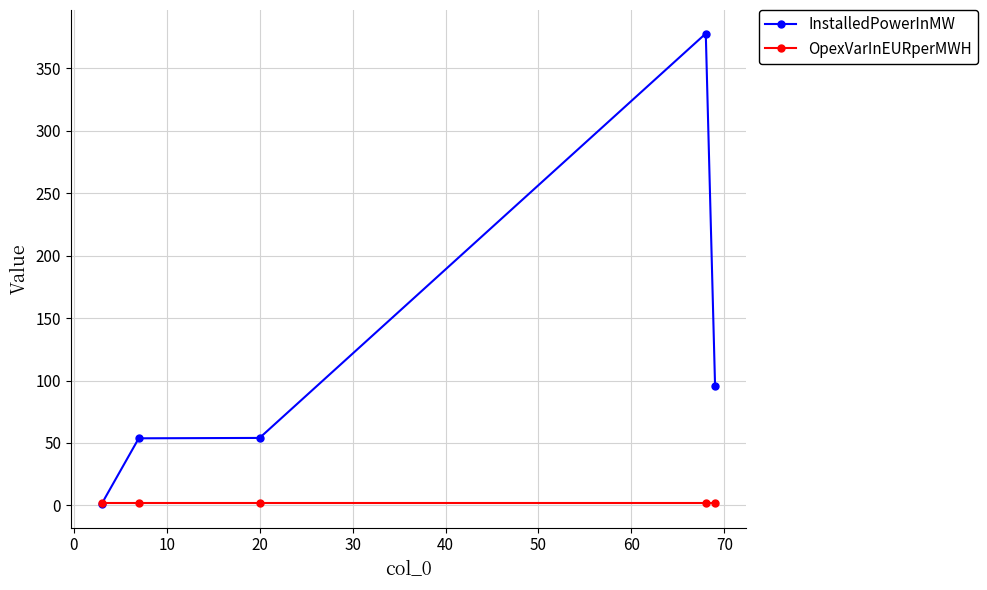

What is the value of the InstalledPowerInMW point at the 5th from the left?

95.4